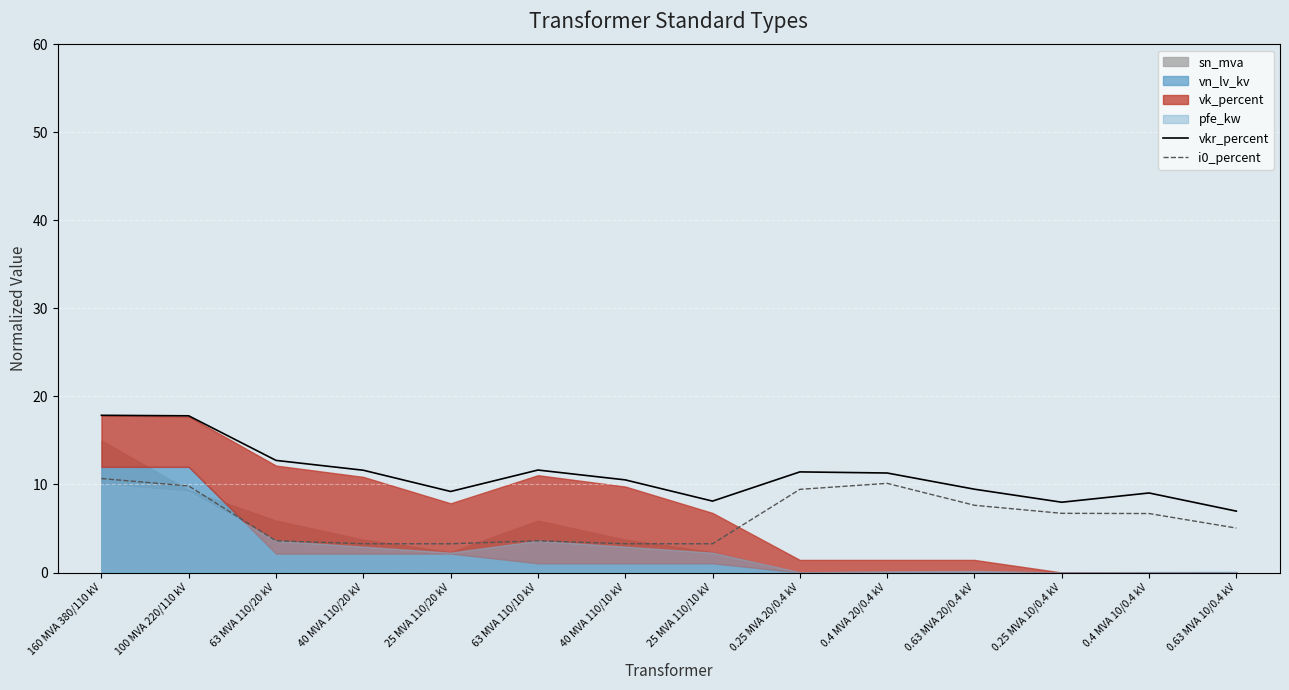

Which series has the largest total across all categories?

vkr_percent